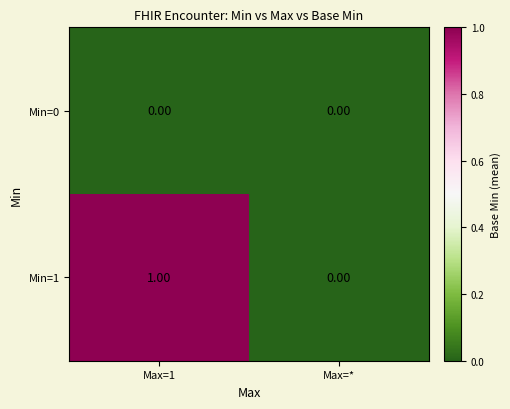

Is the value of Min=1 at Max=1 greater than the value of Min=0 at Max=*?

Yes